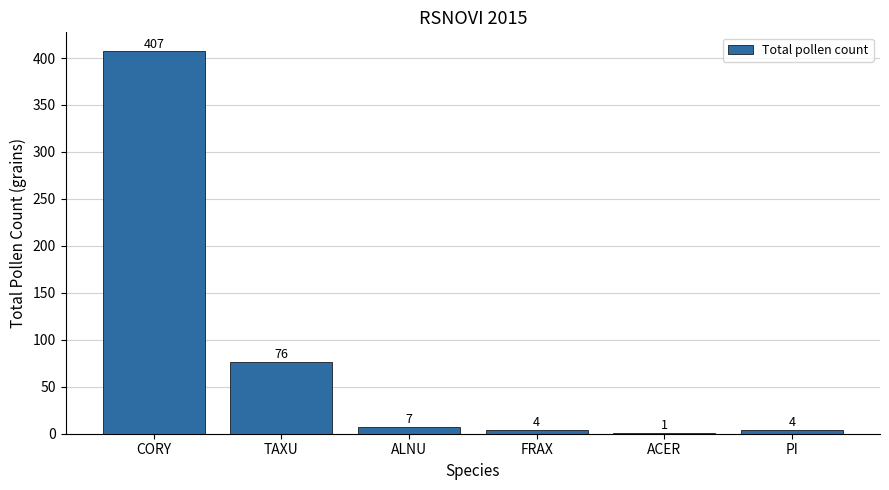

Approximately how many times larger is the value at FRAX compared to ALNU?

0.6